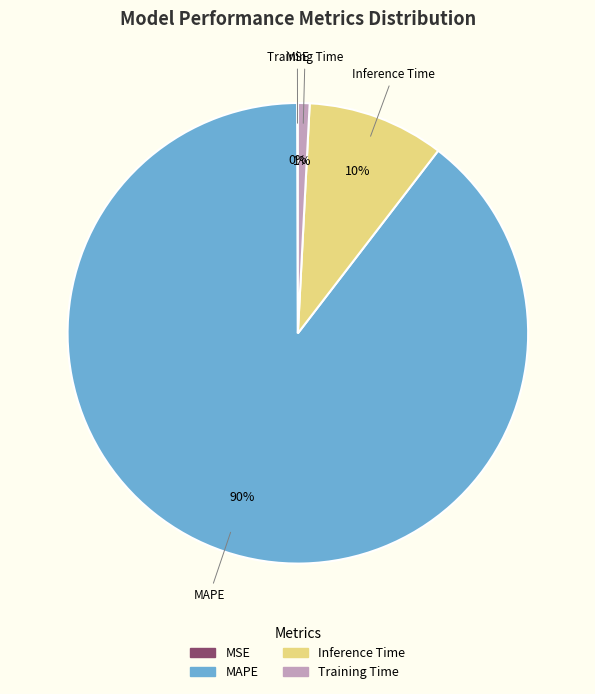

True or false: Inference Time accounts for 17% of the total.

False